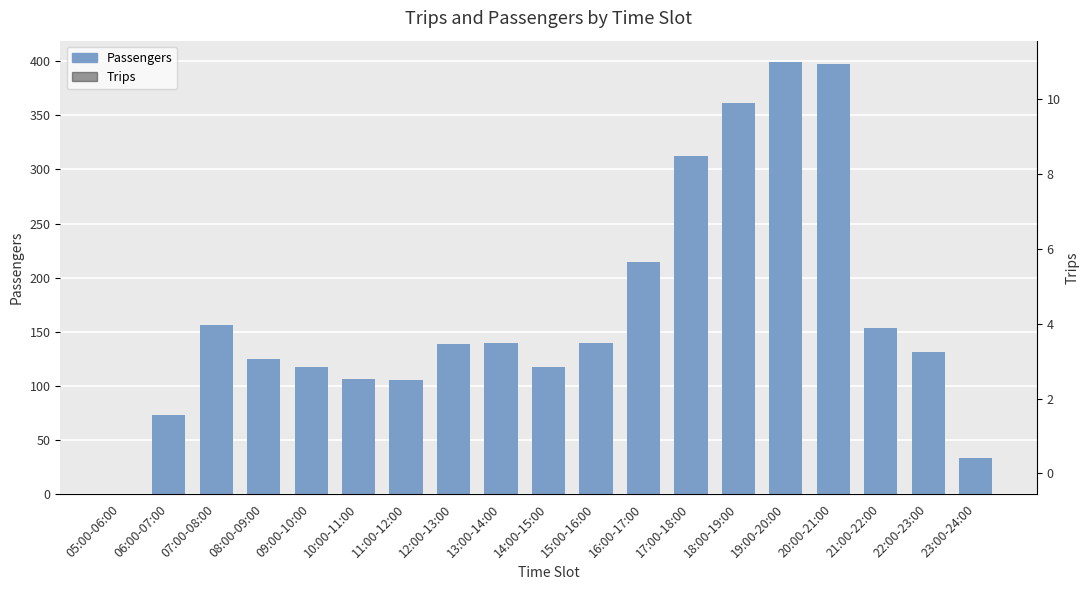

List the series in order of their peak value, highest first.

Passengers, Trips